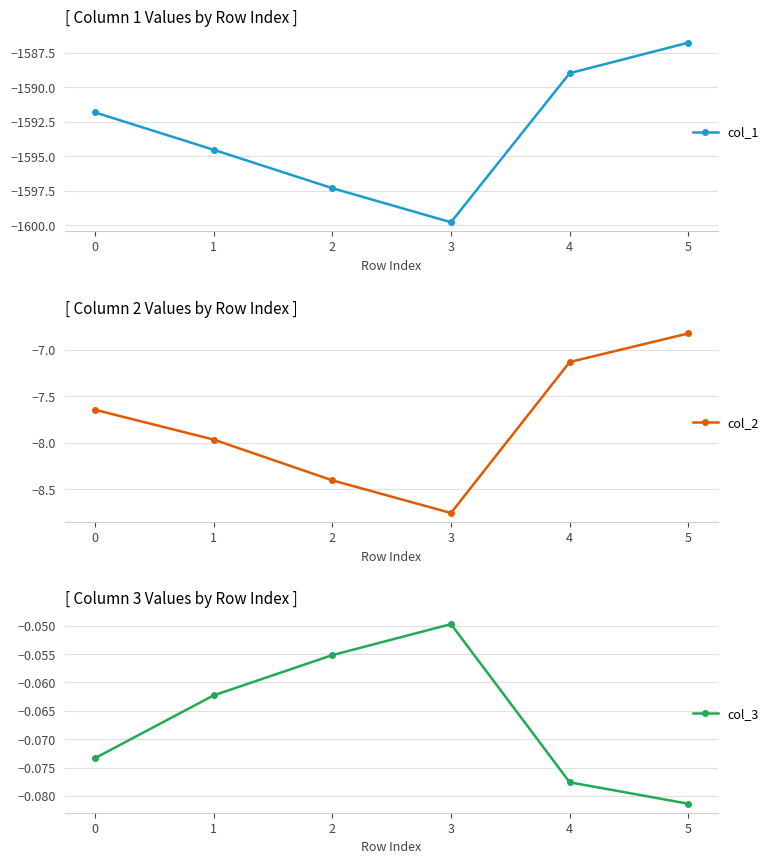

Which series has the widest spread of values?

col_1